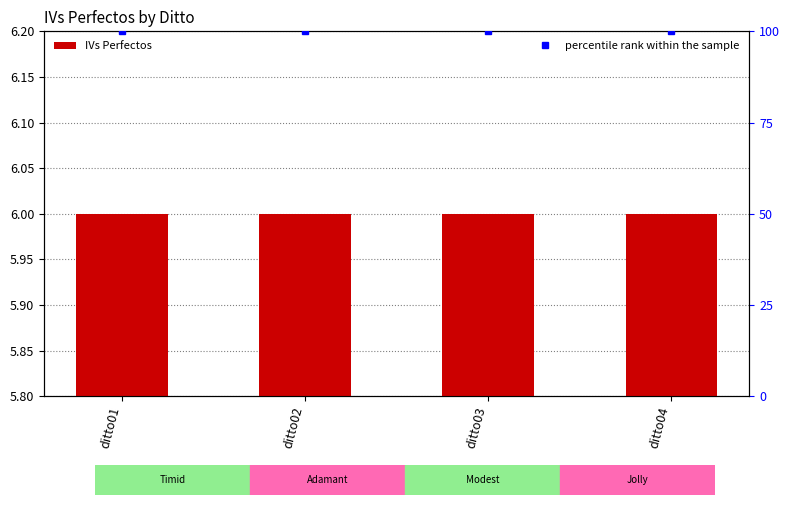

What is the spread (max minus min) of values at ditto04?

94